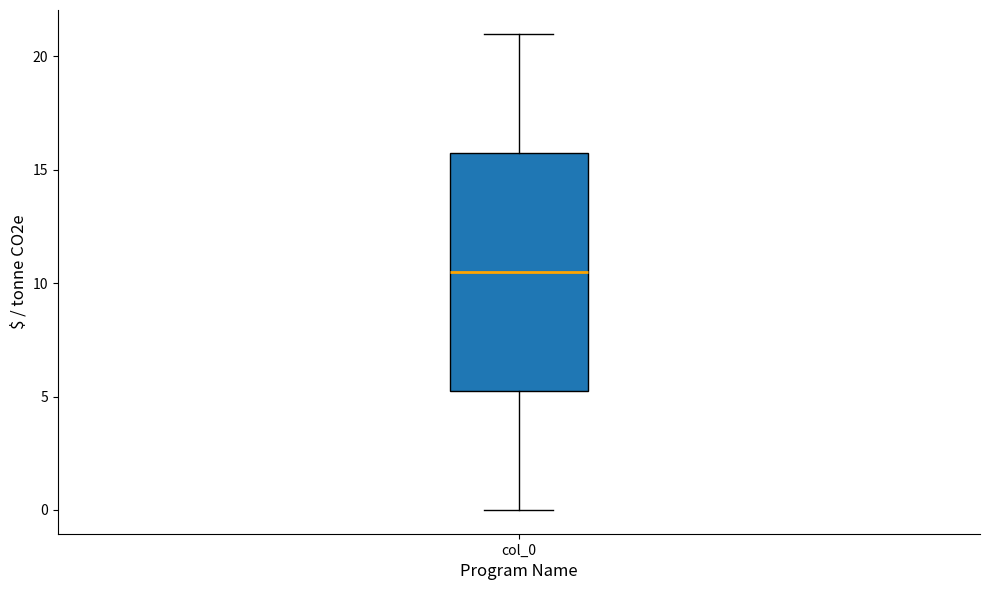

Read this box plot against the y-axis: the position of the median line, the range covered by the box, and the ends of both whiskers. The values are not printed on the chart, so give them approximately, as read against the axis.

median 10.5, box 5.5 to 16.0, whiskers 0.0 to 21.0